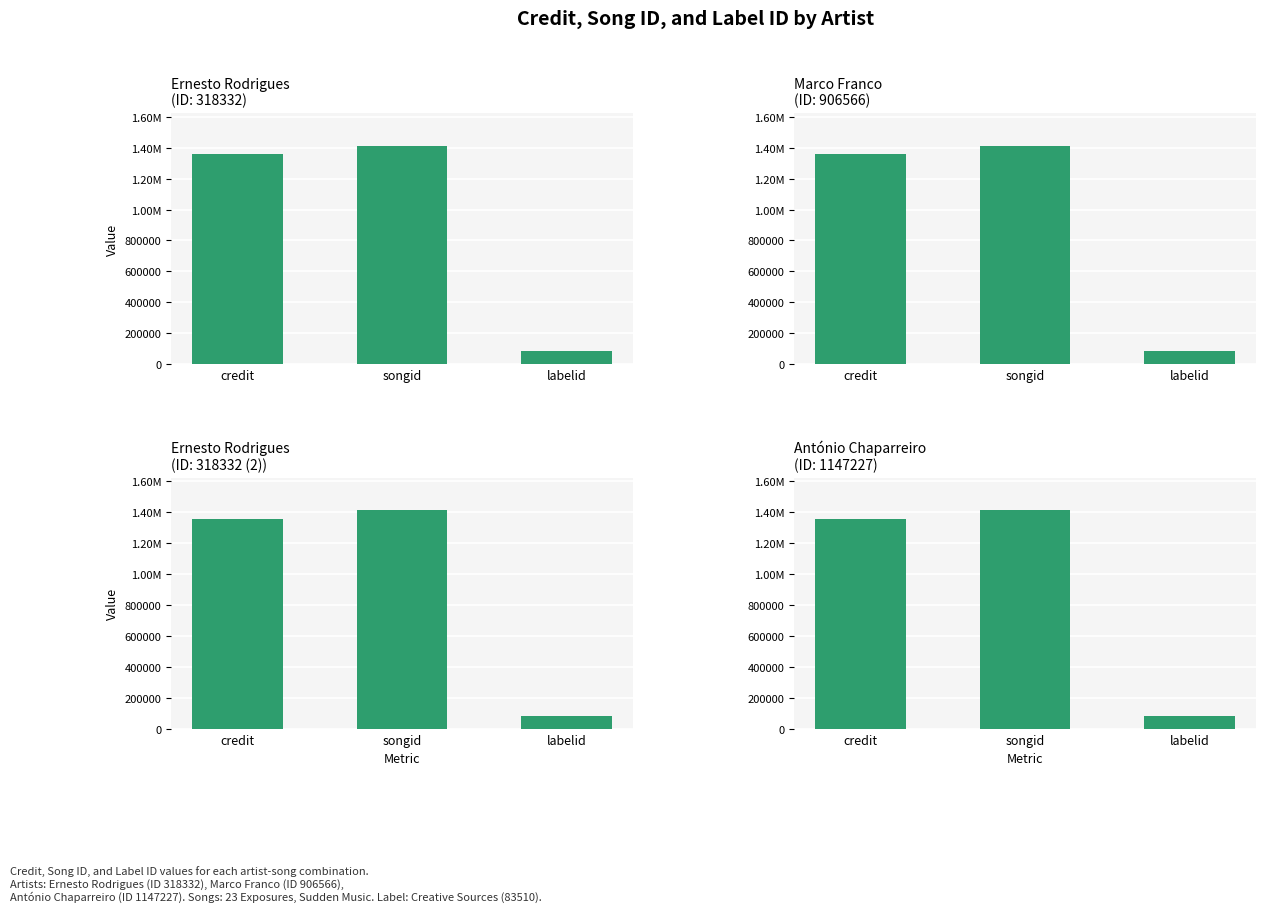

What position from the left is credit?

1